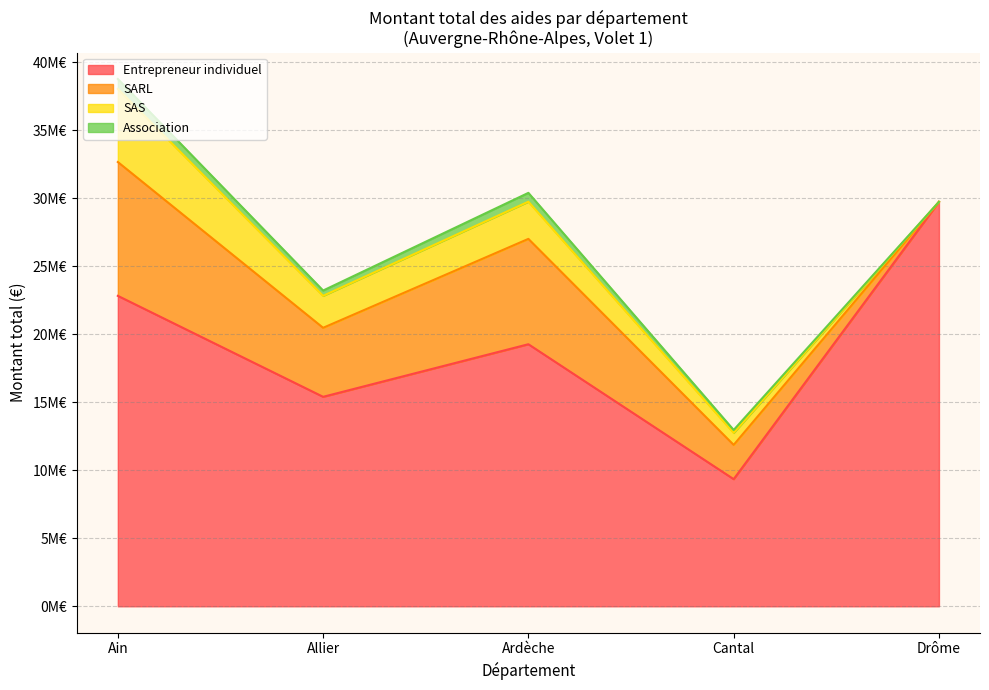

Reading left to right, transcribe all the data shown in this chart.

Entrepreneur individuel: Ain=22827268	Allier=15402701	Ardèche=19268914	Cantal=9348034	Drôme=29739440
SARL: Ain=9840667	Allier=5074977	Ardèche=7747163	Cantal=2519594	Drôme=0
SAS: Ain=5375949	Allier=2350561	Ardèche=2734151	Cantal=882388	Drôme=0
Association: Ain=728924	Allier=390248	Ardèche=649867	Cantal=214259	Drôme=0